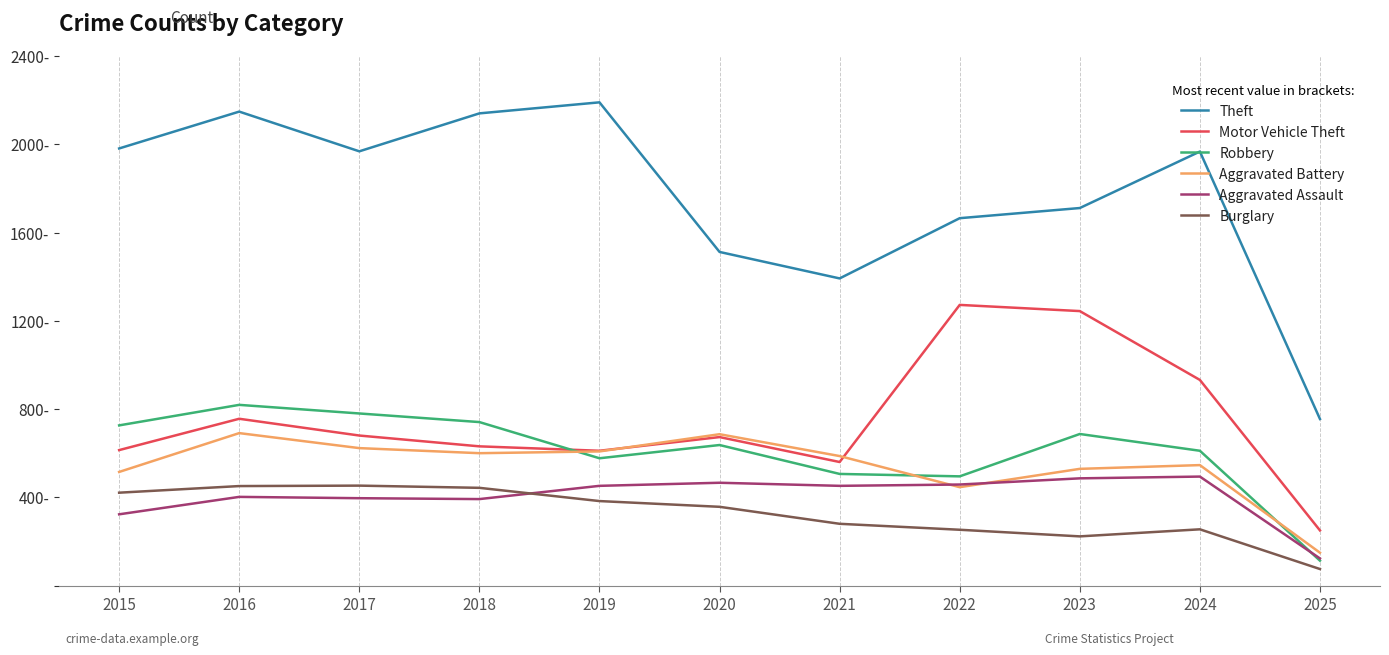

What are all the series names shown in the legend?

Theft, Motor Vehicle Theft, Robbery, Aggravated Battery, Aggravated Assault, Burglary